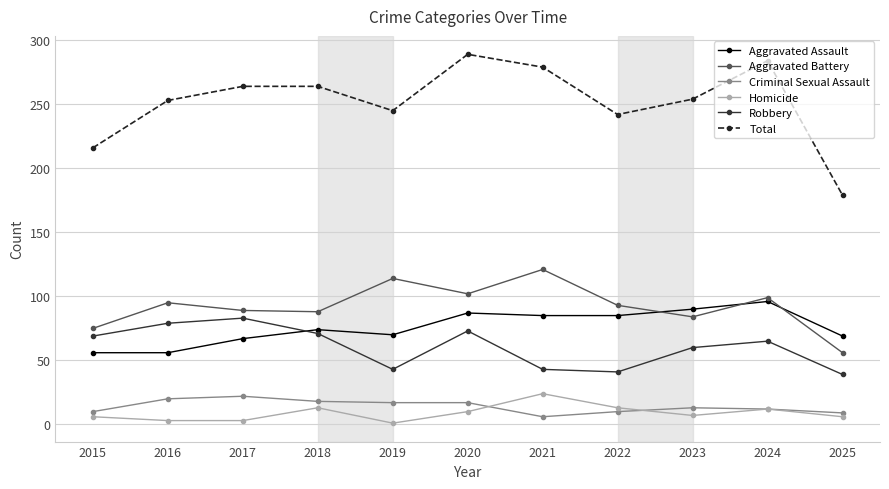

What is the approximate value of Criminal Sexual Assault at 2019?

17